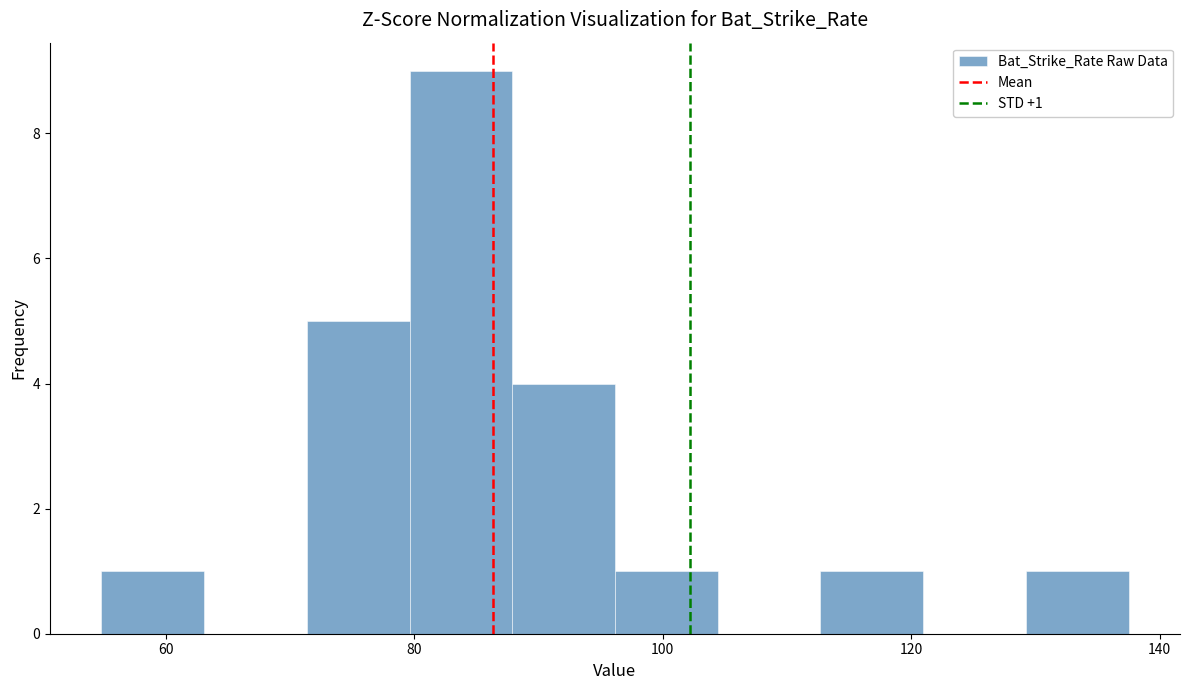

Which range on the x-axis has the tallest bar?

80 to 88